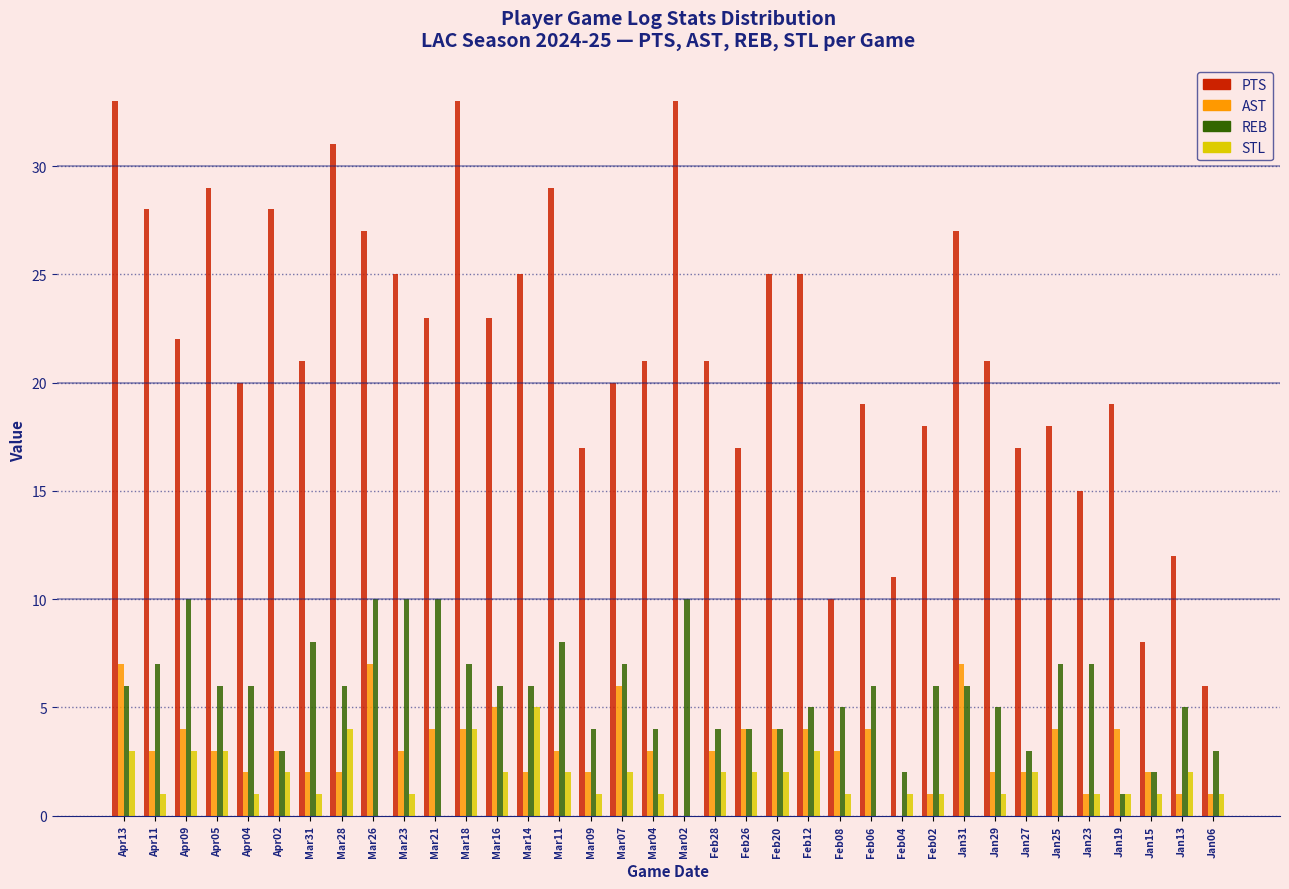

What is the greatest value displayed?

33